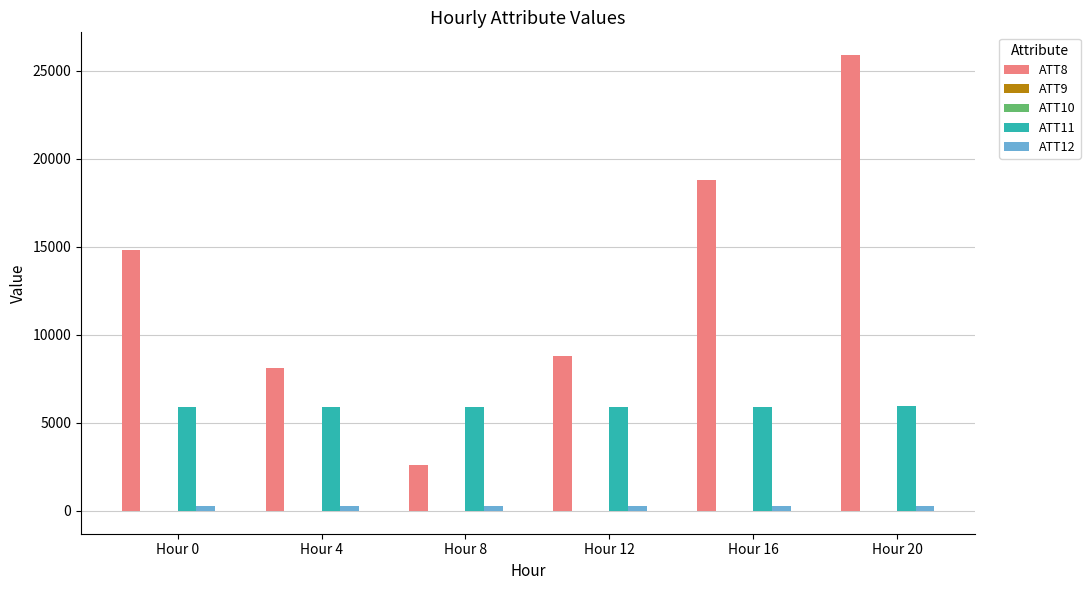

How many data points does each series have?

6